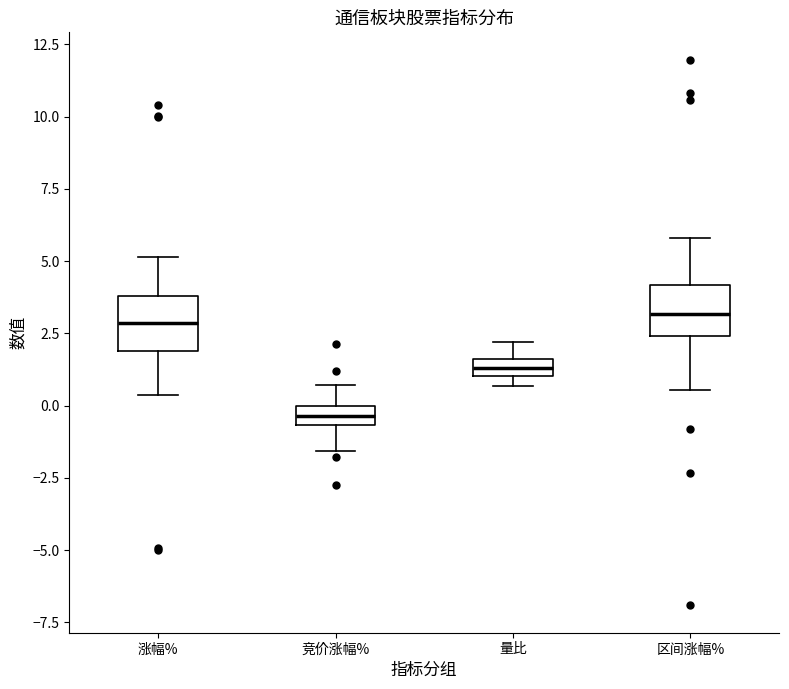

Where does the upper whisker of the box for 竞价涨幅% end on the y-axis? The values are not printed on the chart, so give them approximately, as read against the axis.

0.5